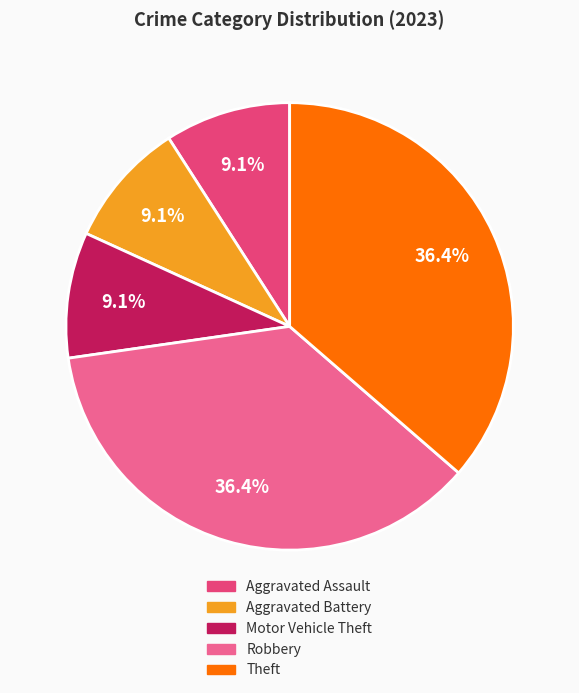

What percentage do Robbery and Theft together represent?

72.7%